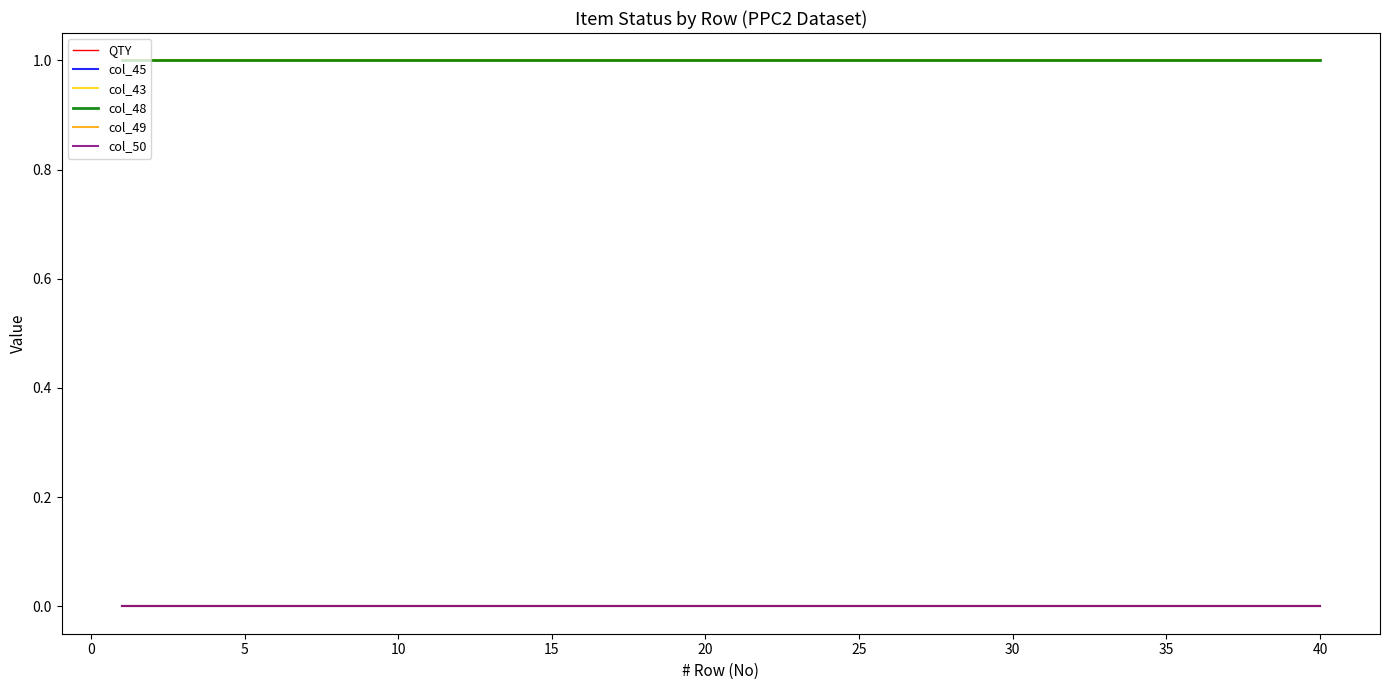

Is this an area chart (filled region under the line)?

No